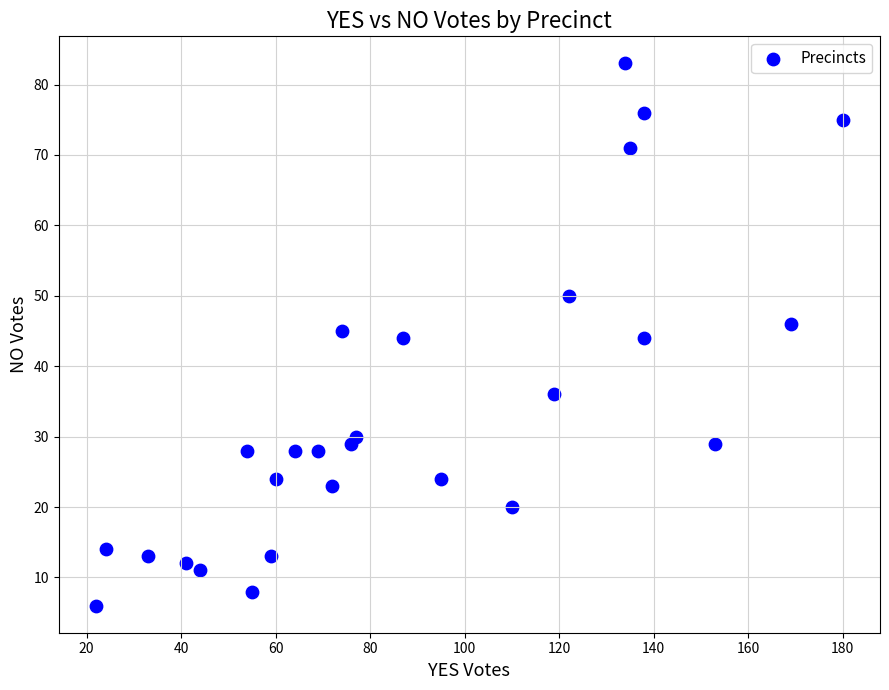

What is the range of X values (max minus min)?

158